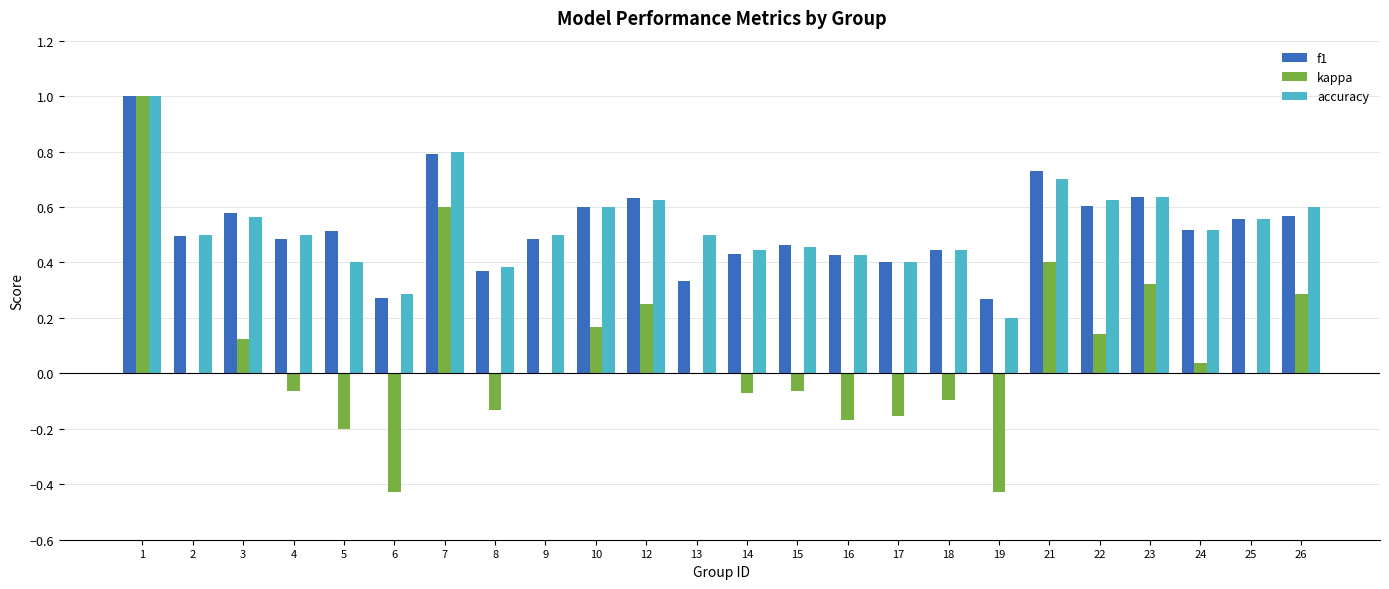

Which series changed the most between 9 and 17?

kappa